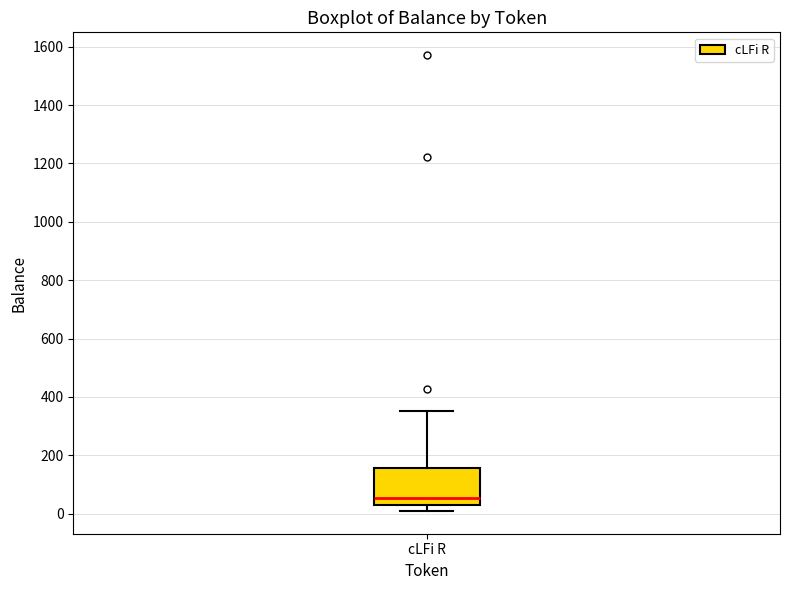

Transcribe this box plot: give where the median line is, the range the box spans, and where the two whiskers end, as read against the y-axis. The values are not printed on the chart, so give them approximately, as read against the axis.

median 60, box 20 to 160, whiskers 0 to 360